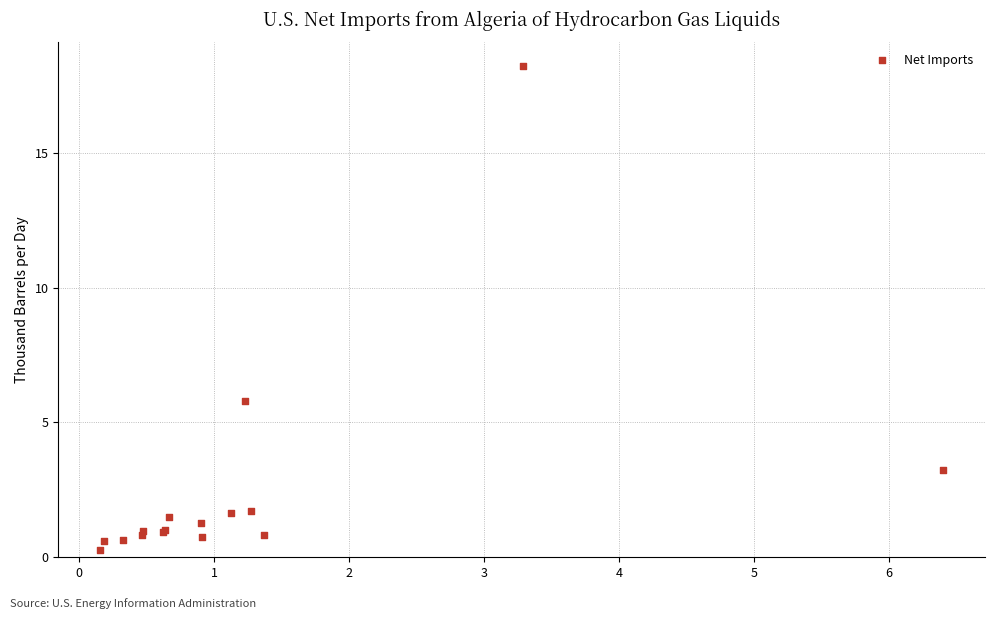

What Y value in the scatter plot is closest to 9?

5.8